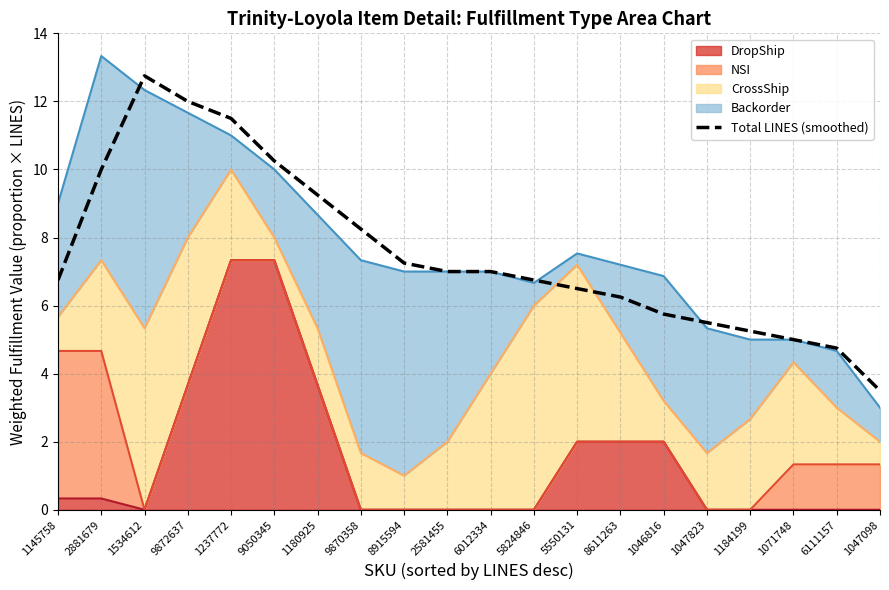

What is the change in value from 1237772 to 1047098?

-8.0